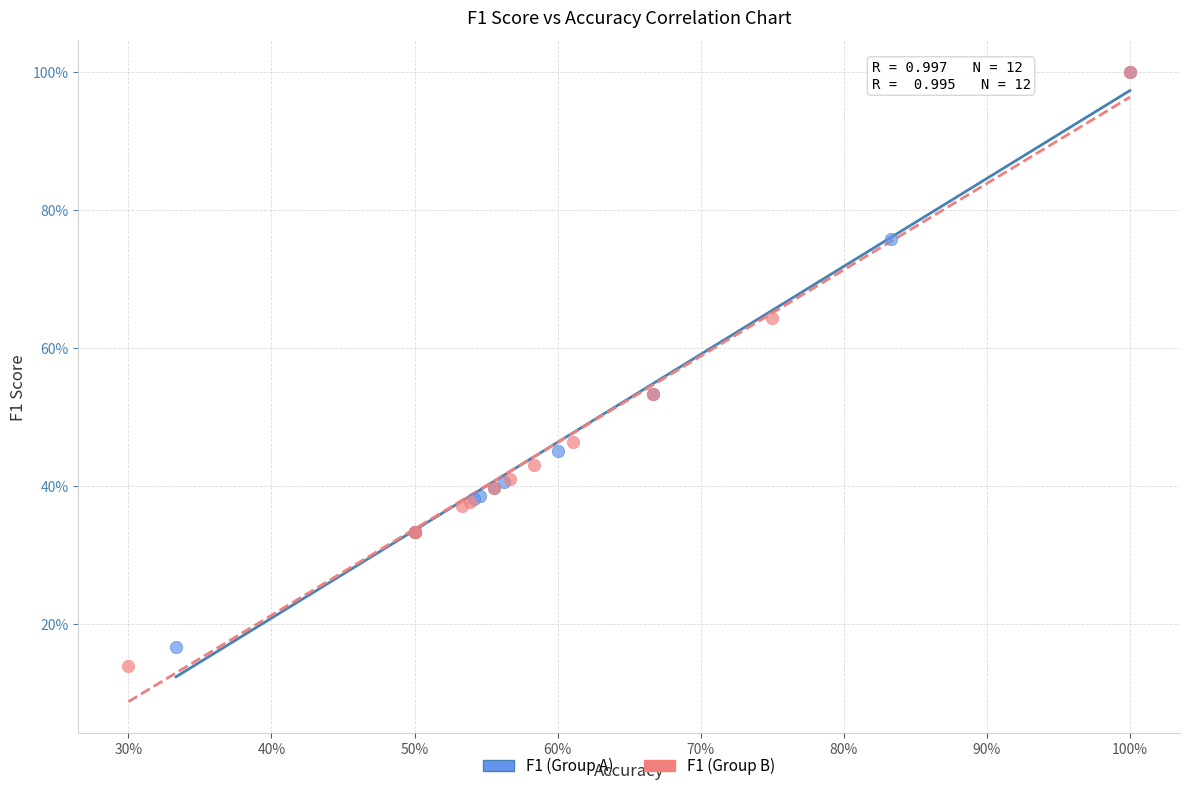

What are all the series names shown in the legend?

F1 (Group A), F1 (Group B)